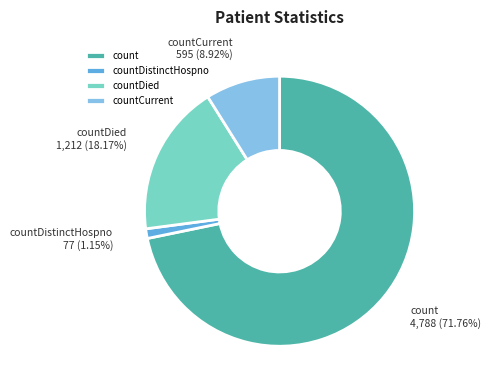

Count the number of slices in the pie.

4